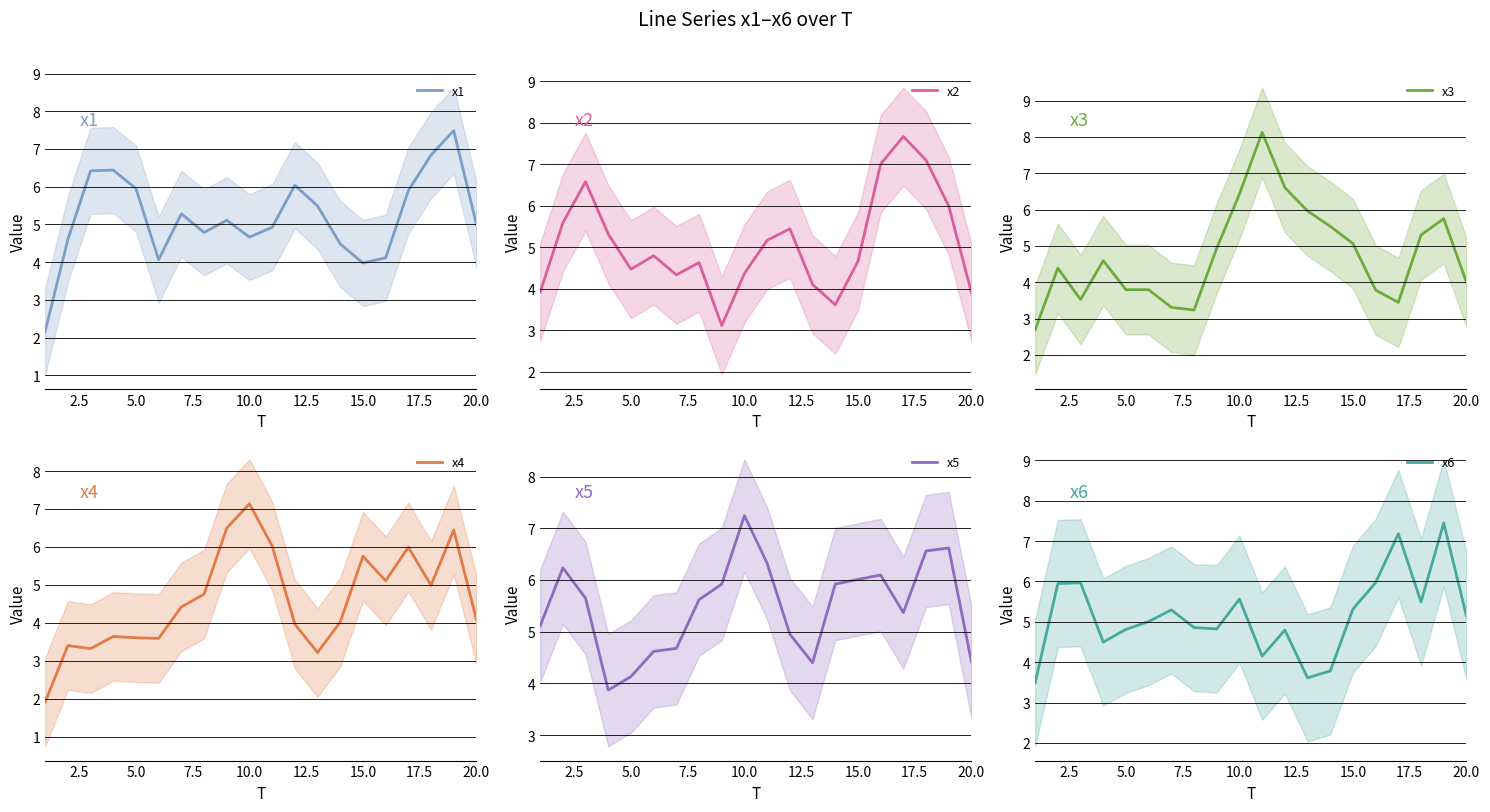

What is the difference between the maximum and minimum values in the x4 series?

5.2